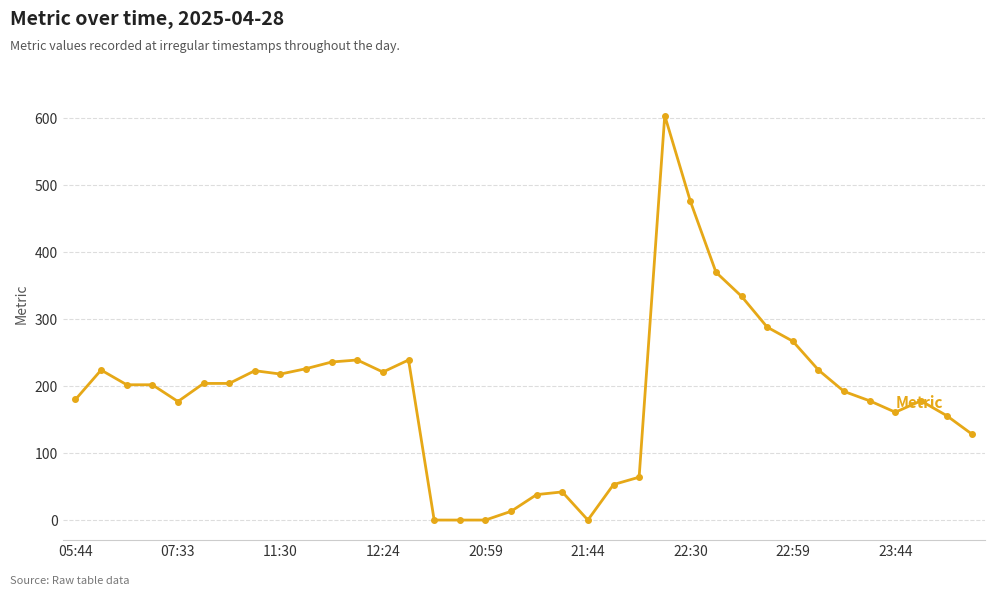

True or false: the data has more than 2 interior local peaks.

True